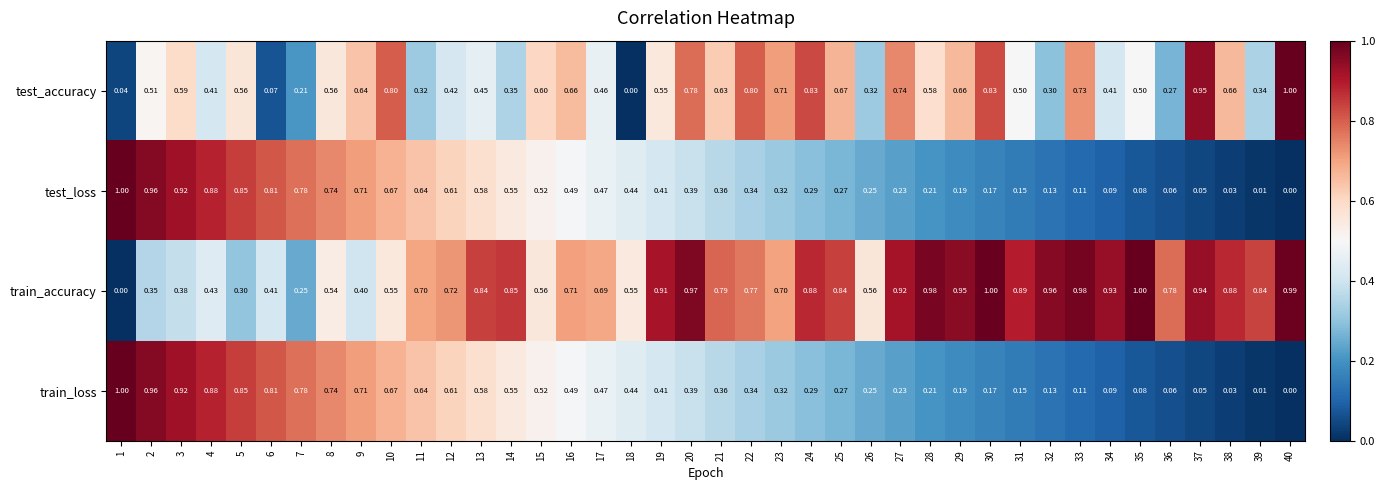

Which series has the largest total across all categories?

train_accuracy